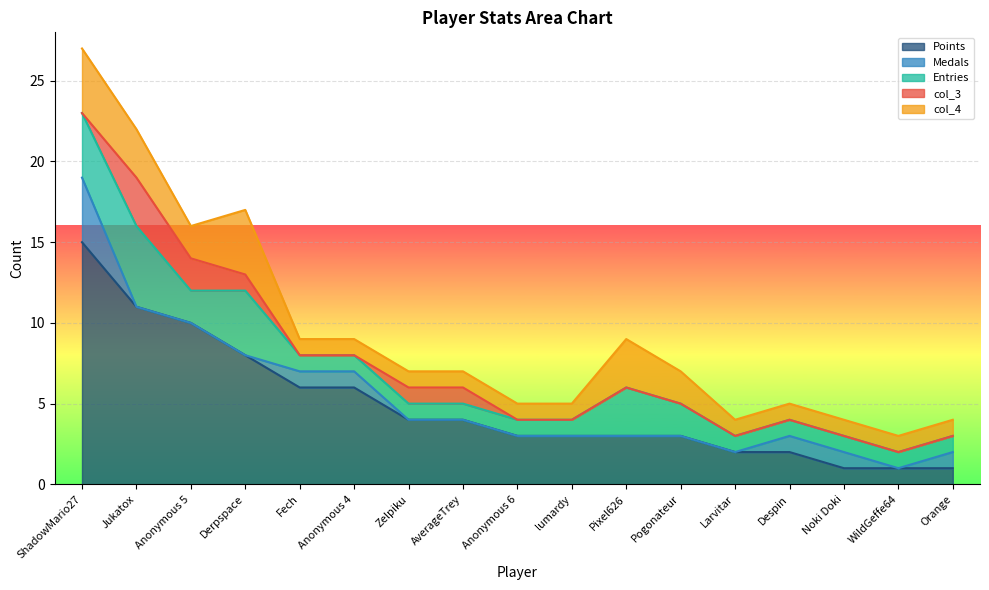

Which label corresponds to the largest value in the chart?

ShadowMario27